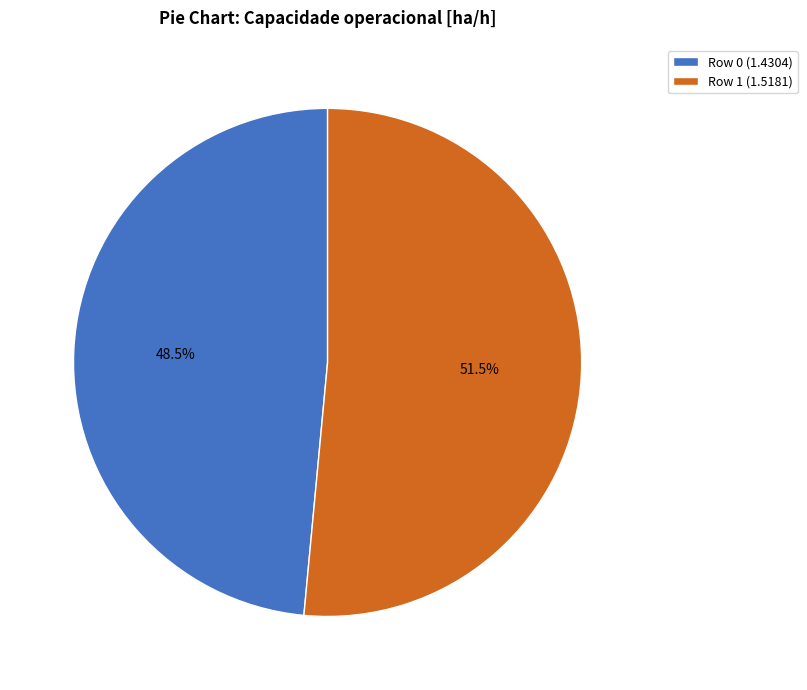

Which category accounts for the majority?

Row 1